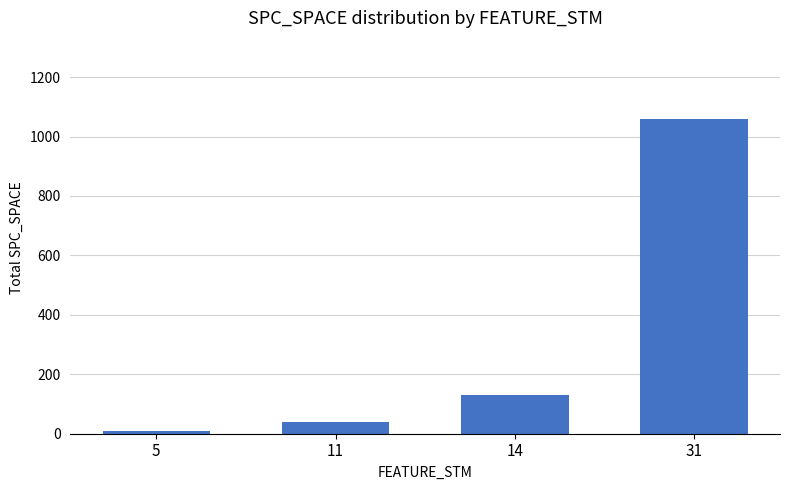

The chart shows a value of 129 at 14. True or false?

True